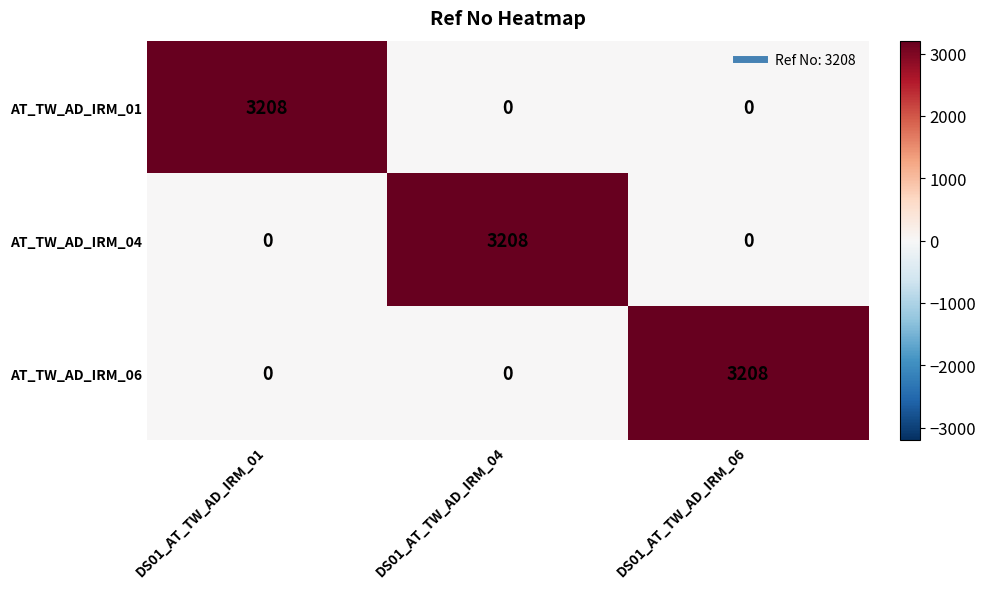

At which label does AT_TW_AD_IRM_04 reach its peak?

DS01_AT_TW_AD_IRM_04